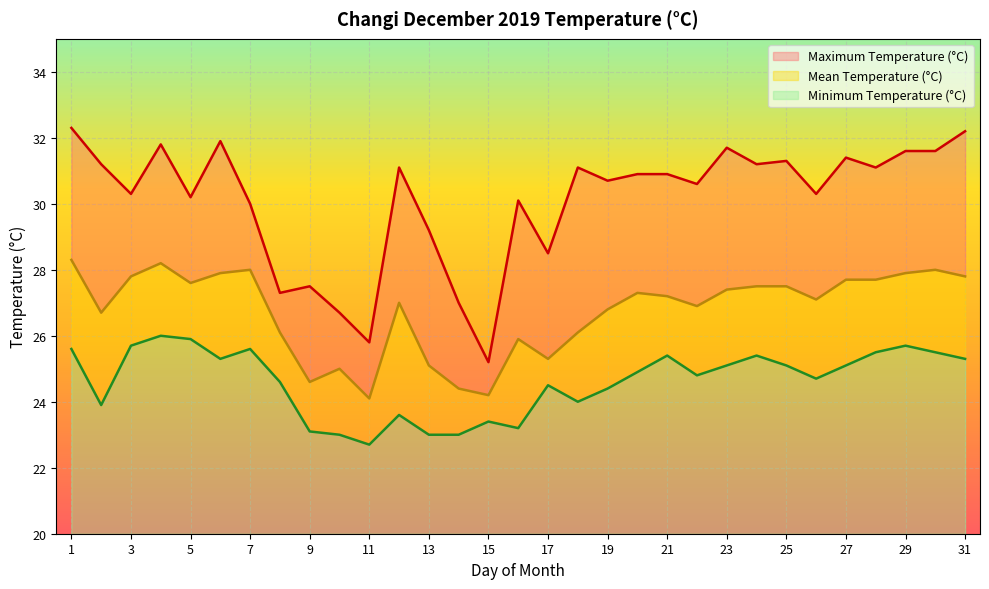

What is the maximum value for Minimum Temperature (°C)?

6.0